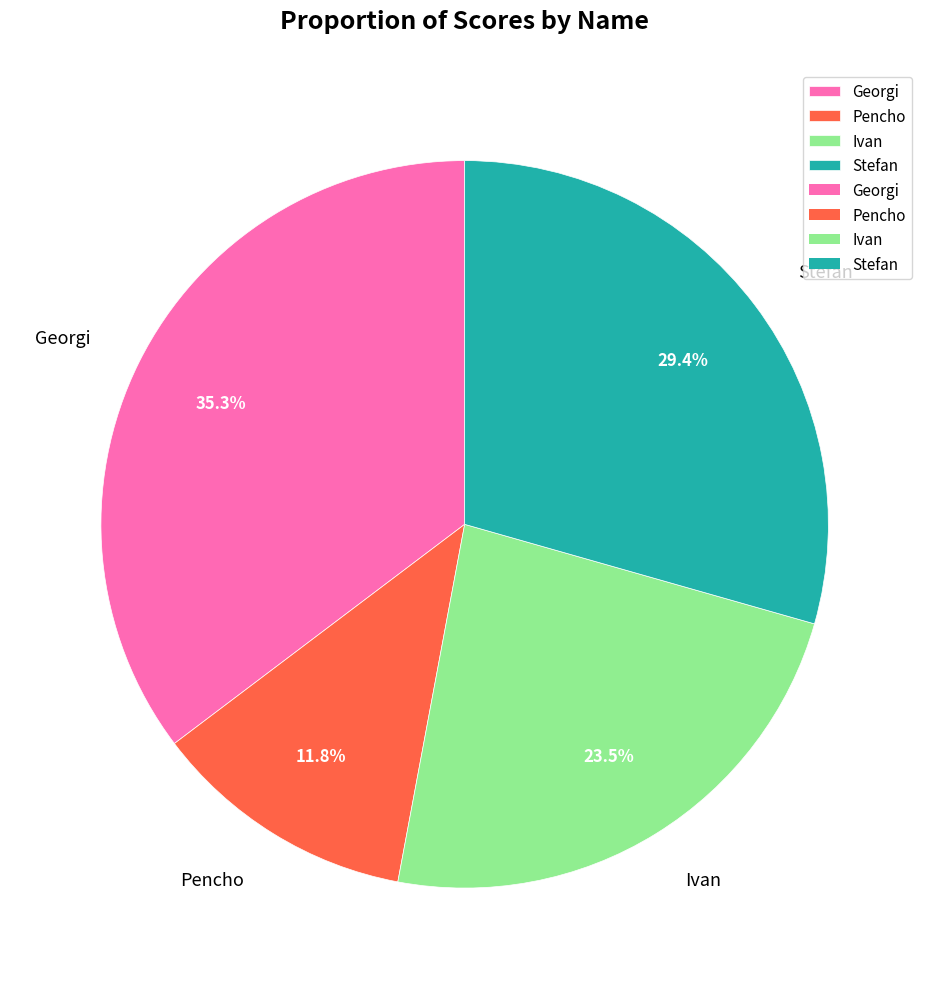

What percentage do Stefan and Georgi together represent?

64.7%